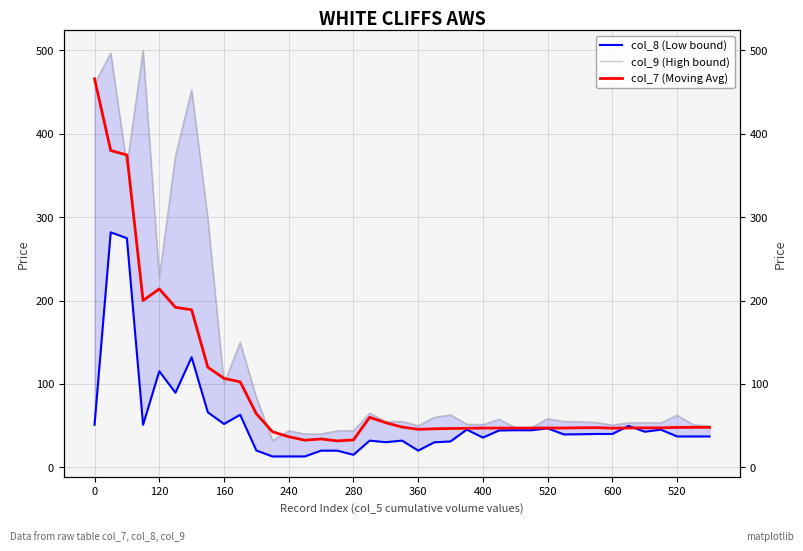

Which series has the largest range (max minus min)?

col_9 (High bound)